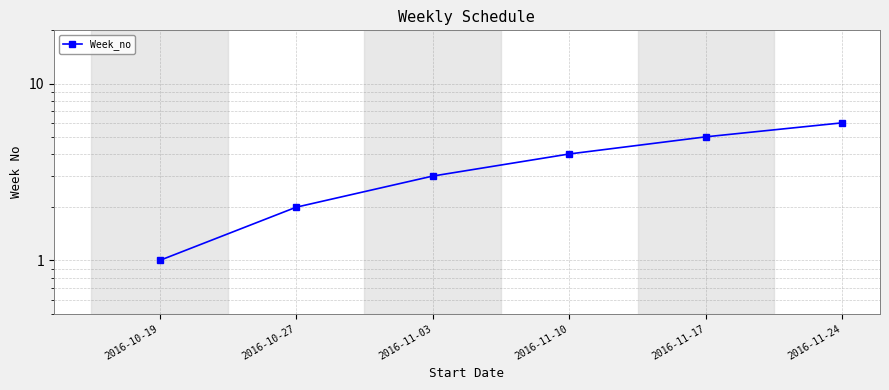

Count the number of data series in this chart.

1